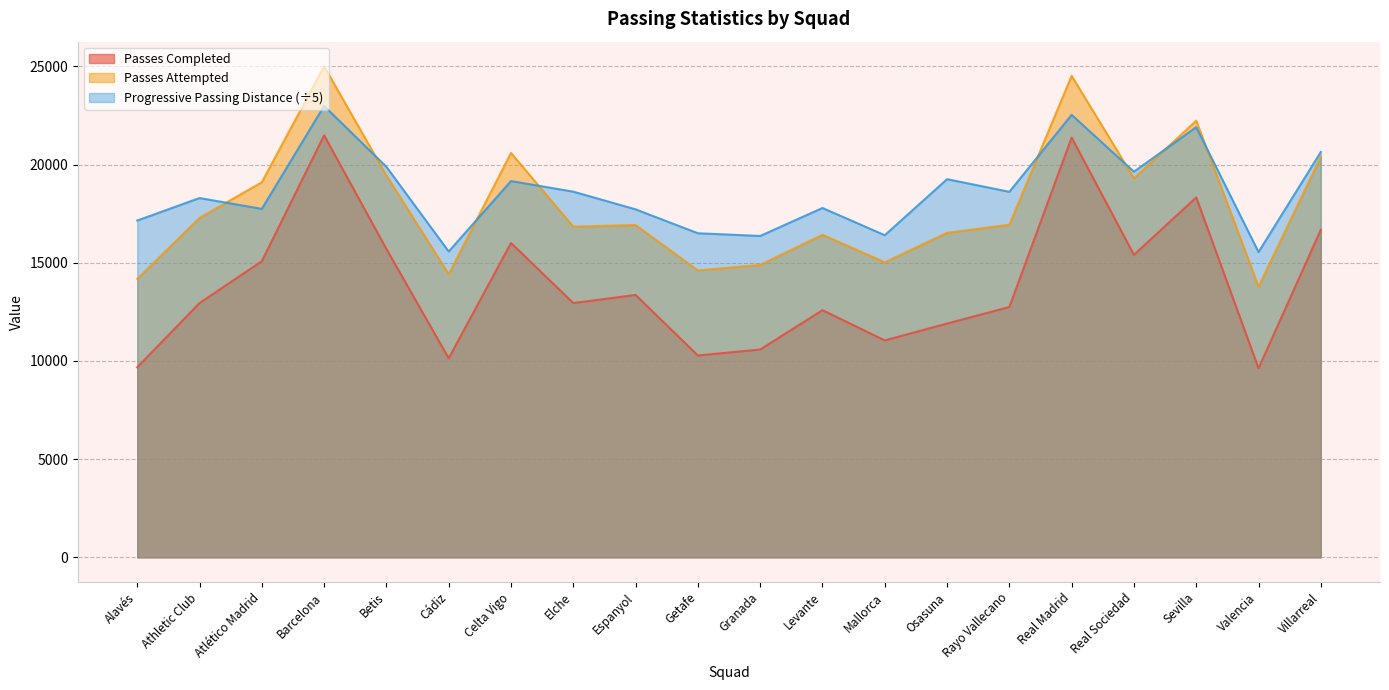

The Passes Completed series shows 18889.0 at Levante. True or false?

False